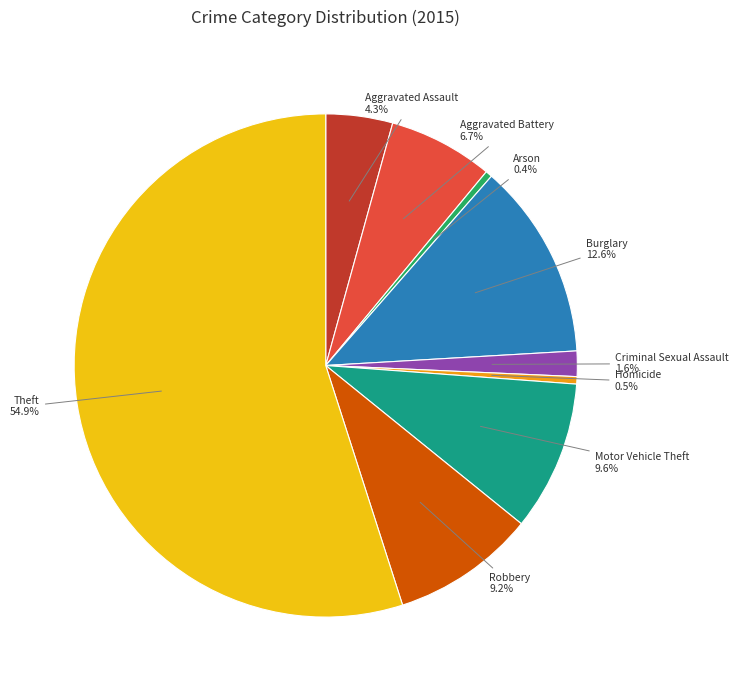

To the nearest percent, what is the difference between the Aggravated Battery and Robbery slice percentages?

3%